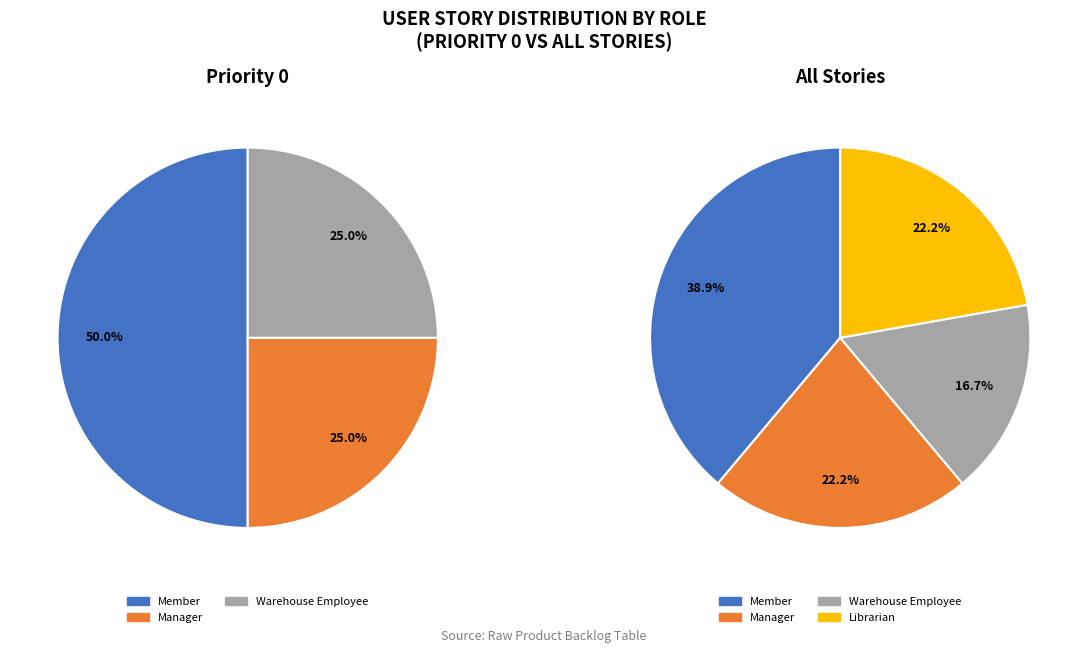

What is the ratio of the value at Member to the value at Librarian?

1.8